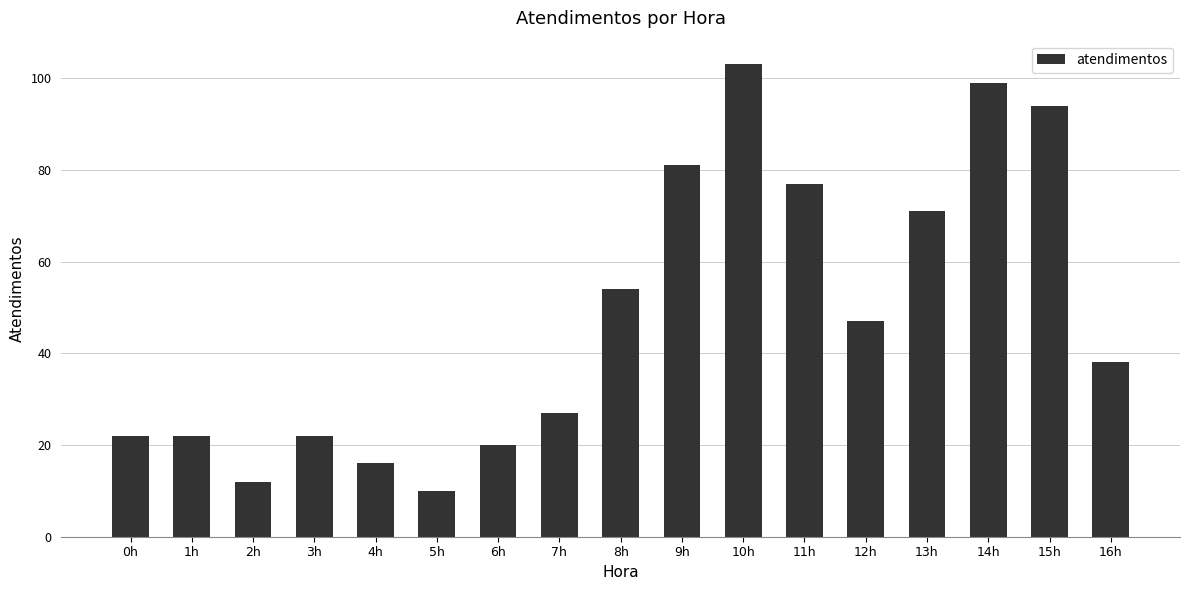

What is the average value?

48